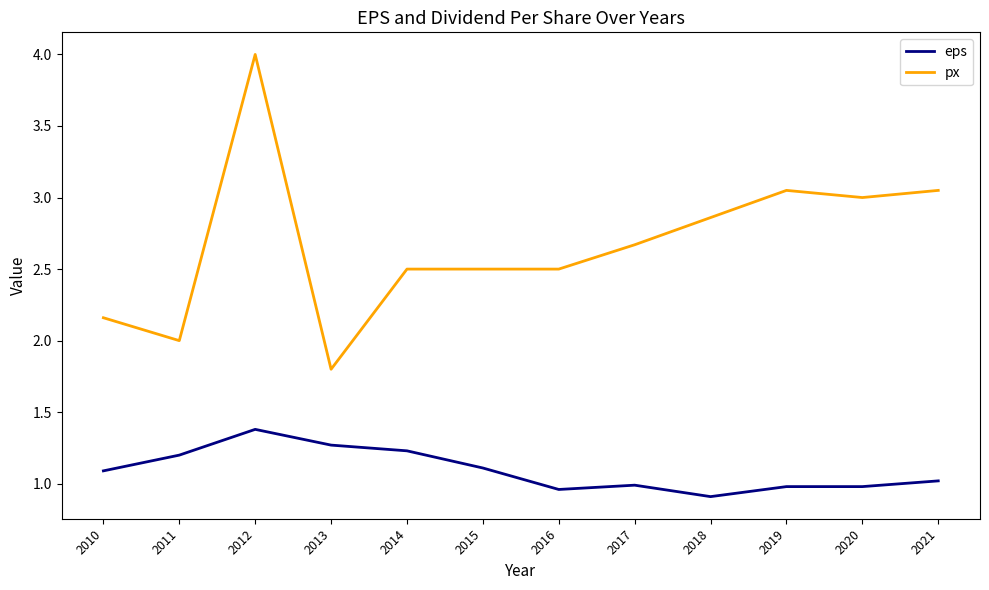

What is the difference between the eps values at 2018 and 2011?

0.3